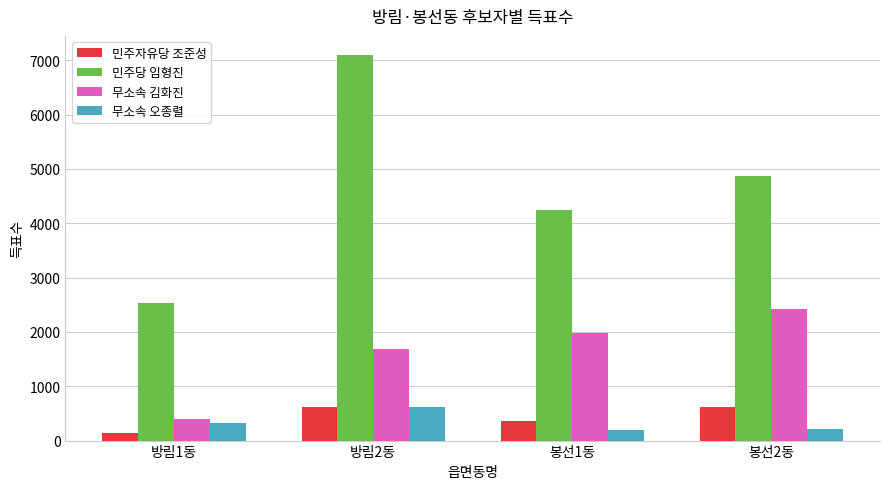

What is the greatest value displayed?

7092